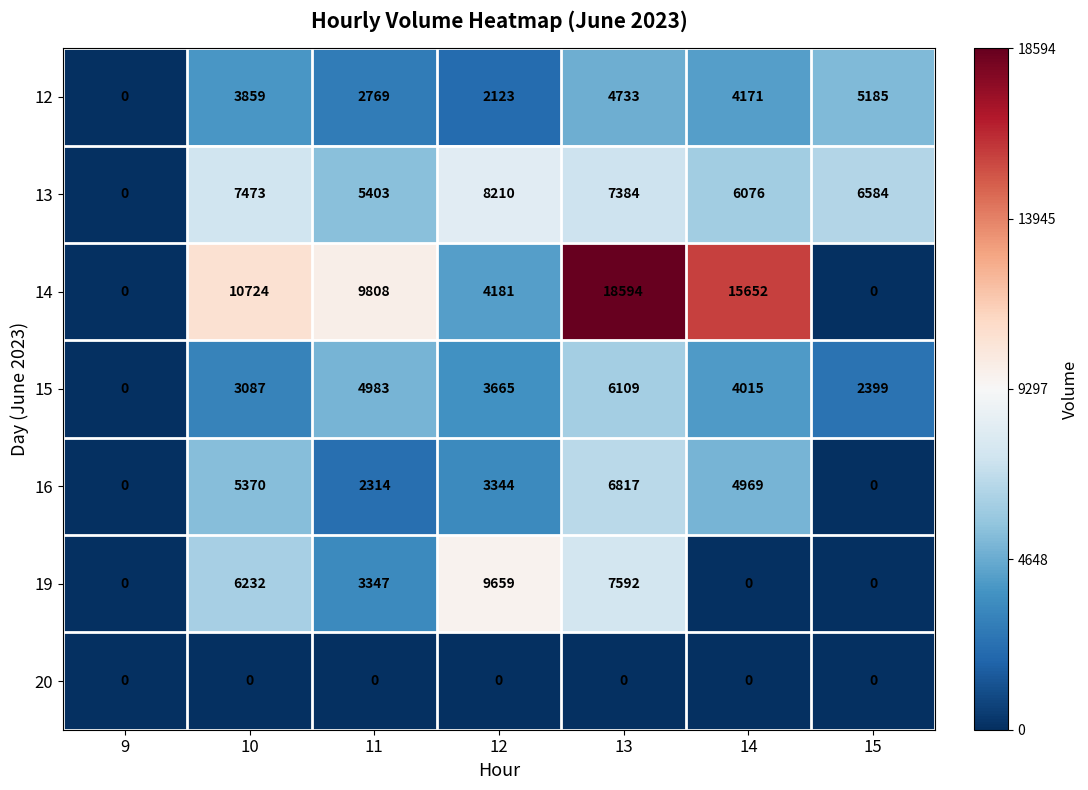

How many data points in 19 are less than 3347?

3